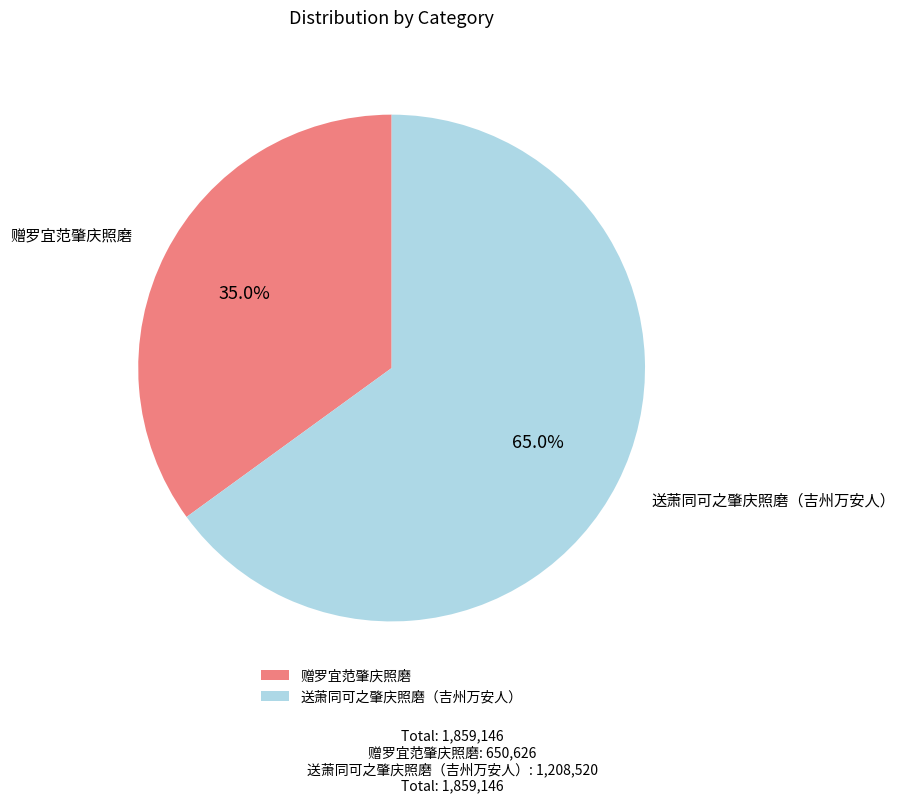

Count the number of slices in the pie.

2